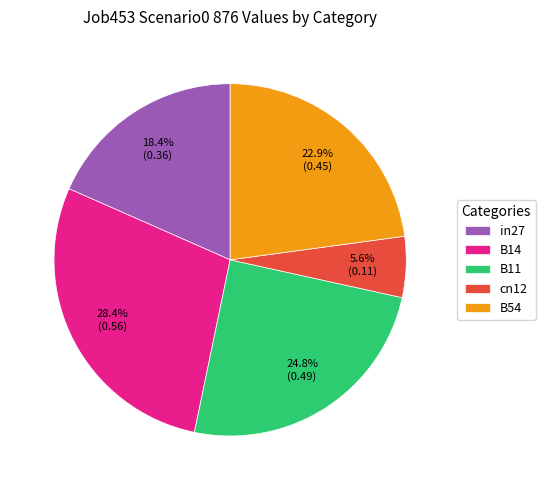

Is there a majority slice in this chart?

No